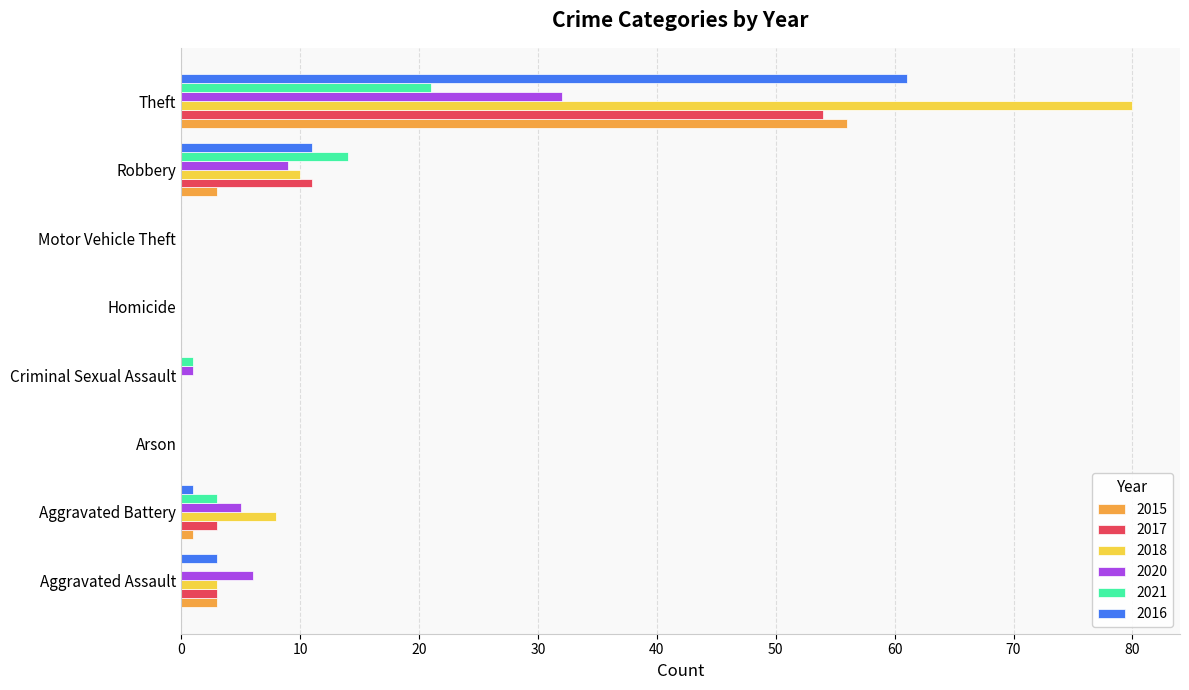

At which label does 2017 reach its peak?

Theft